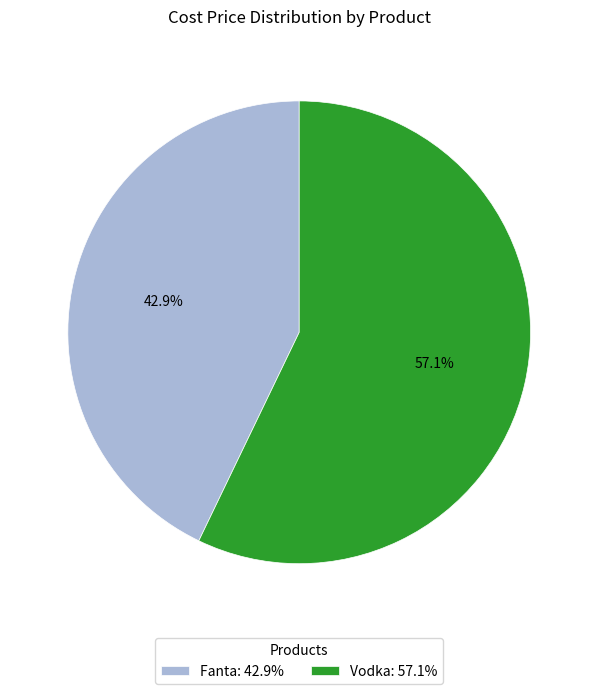

Is the sum of Fanta and Vodka greater than half?

Yes